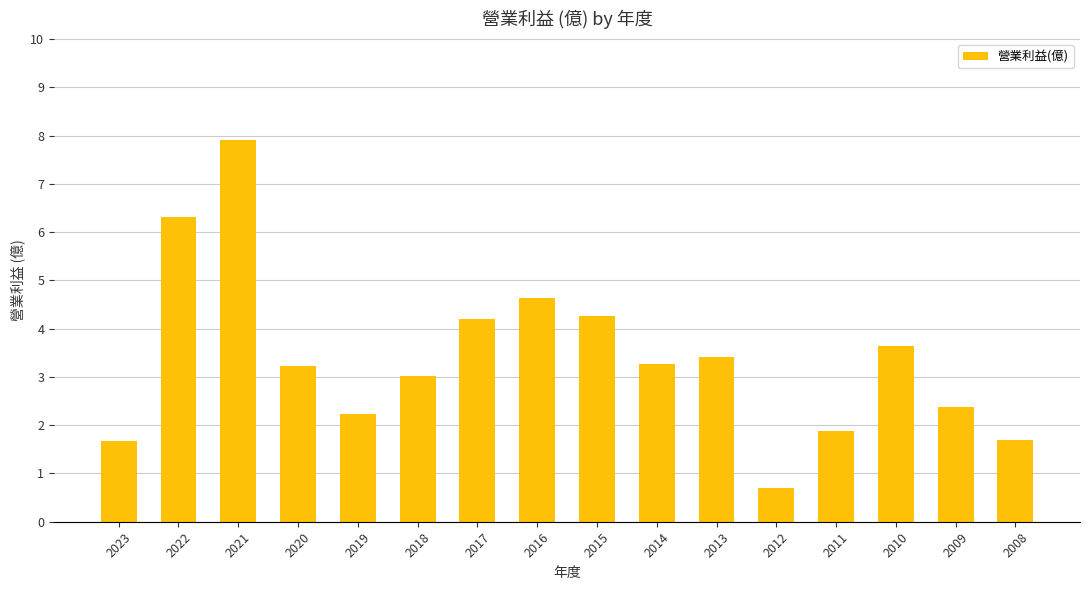

What is the value of the 2nd bar from the left?

6.3